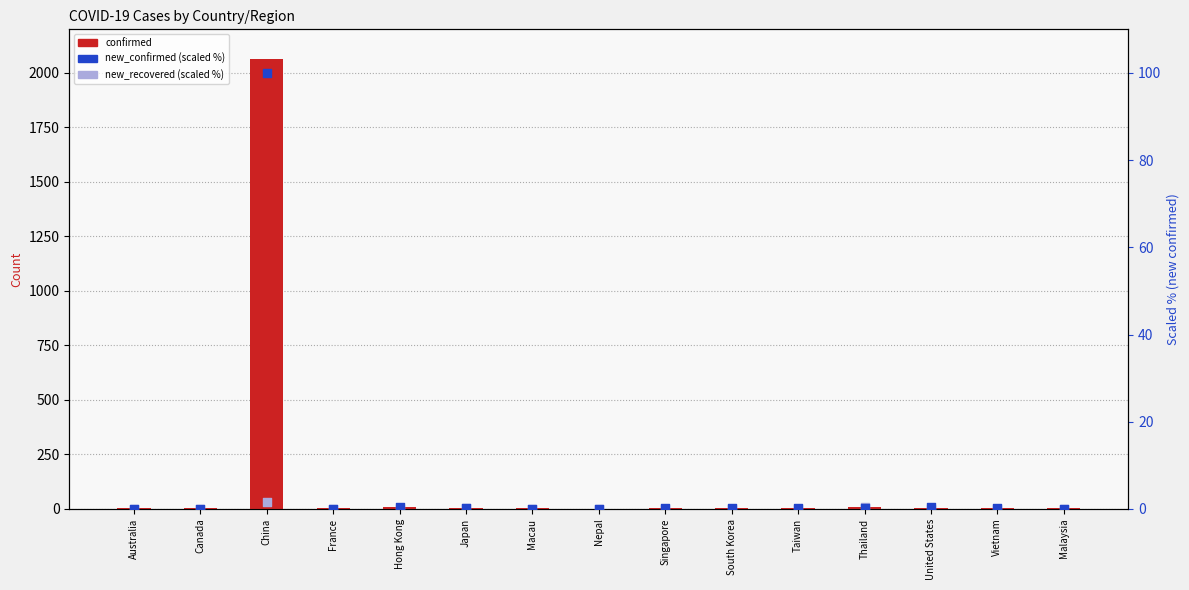

Which series has the largest total across all categories?

confirmed